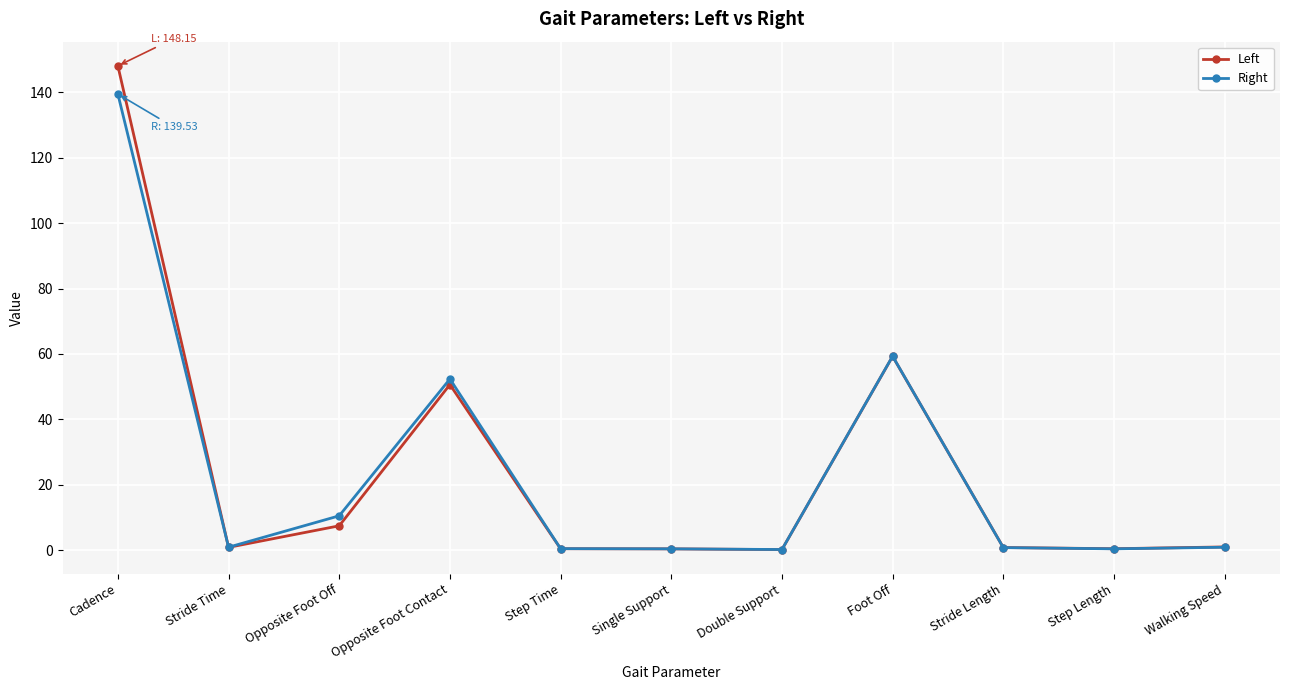

What is the maximum value for Right?

139.5